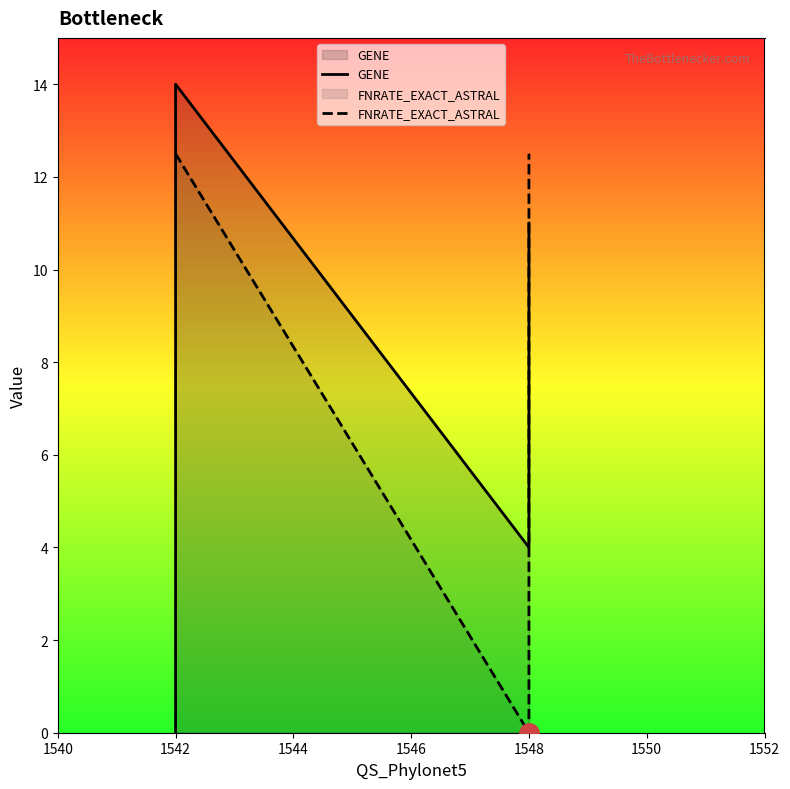

Reading left to right, transcribe all the data shown in this chart.

GENE: 0.0	14.0	4.0	11.0
FNRATE_EXACT_ASTRAL: 12.5	12.5	0.0	12.5